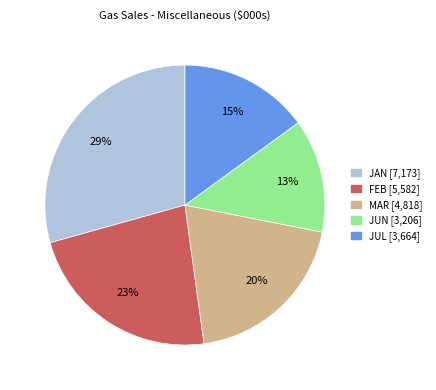

Approximately how many times larger is the value at JAN compared to FEB?

1.3